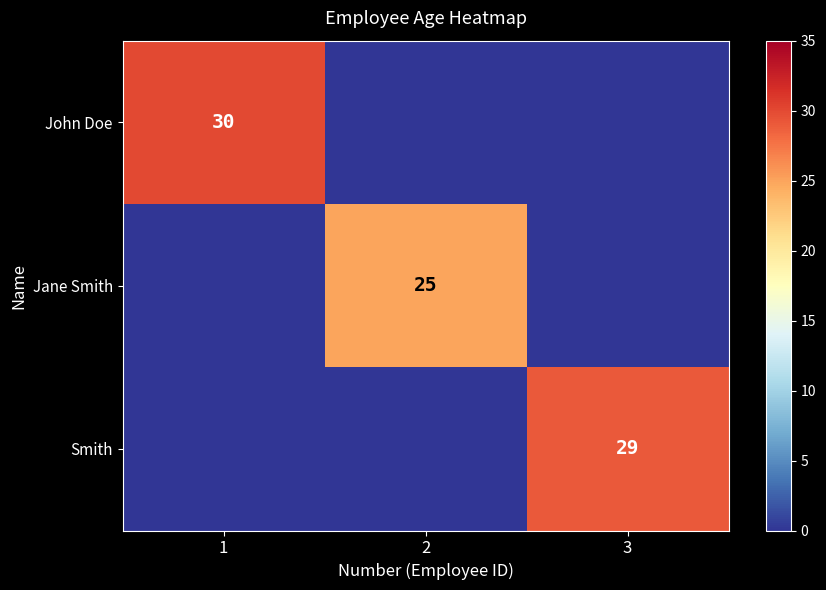

The Smith series shows 29 at 3. True or false?

True